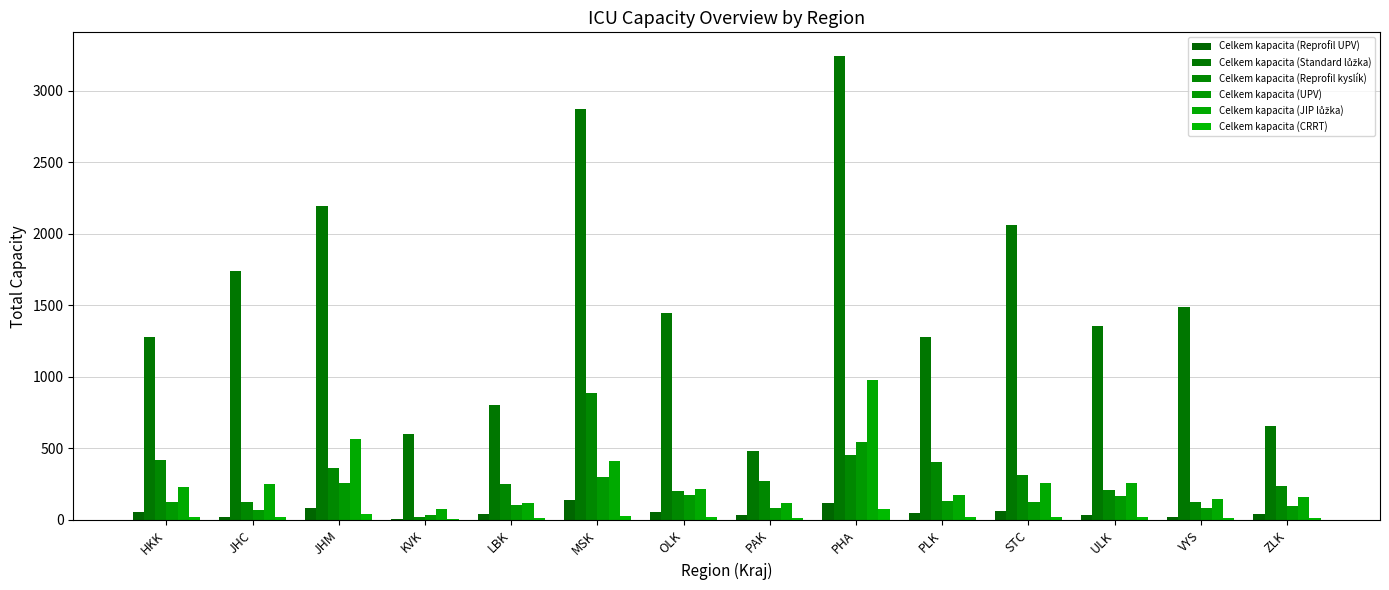

What position from the right is LBK?

10